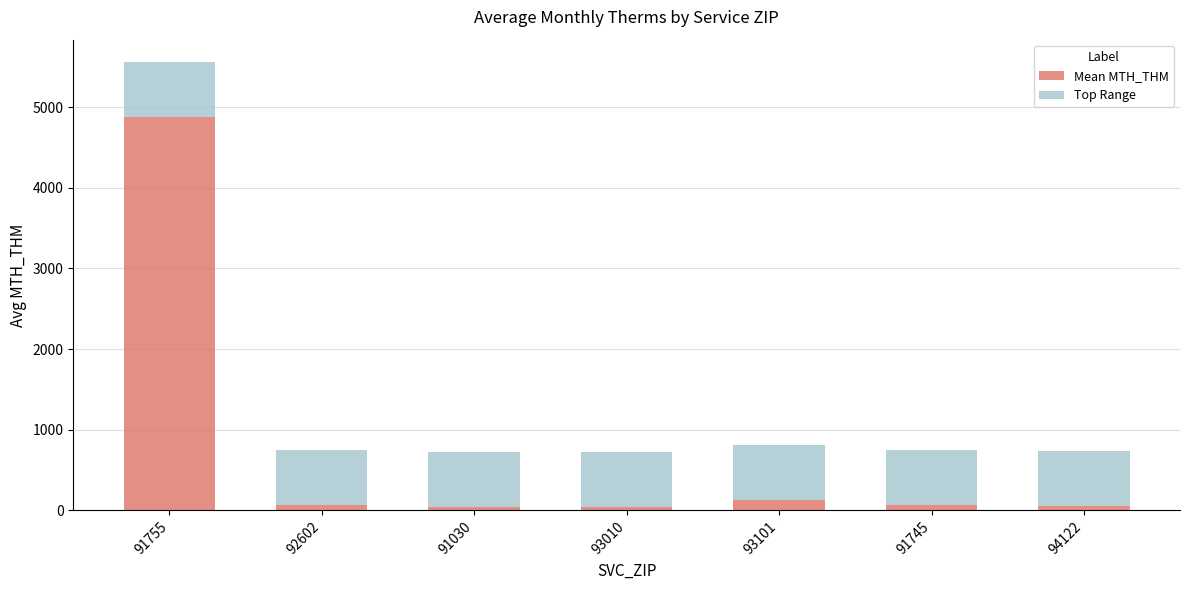

What is the maximum value for Mean MTH_THM?

4875.0